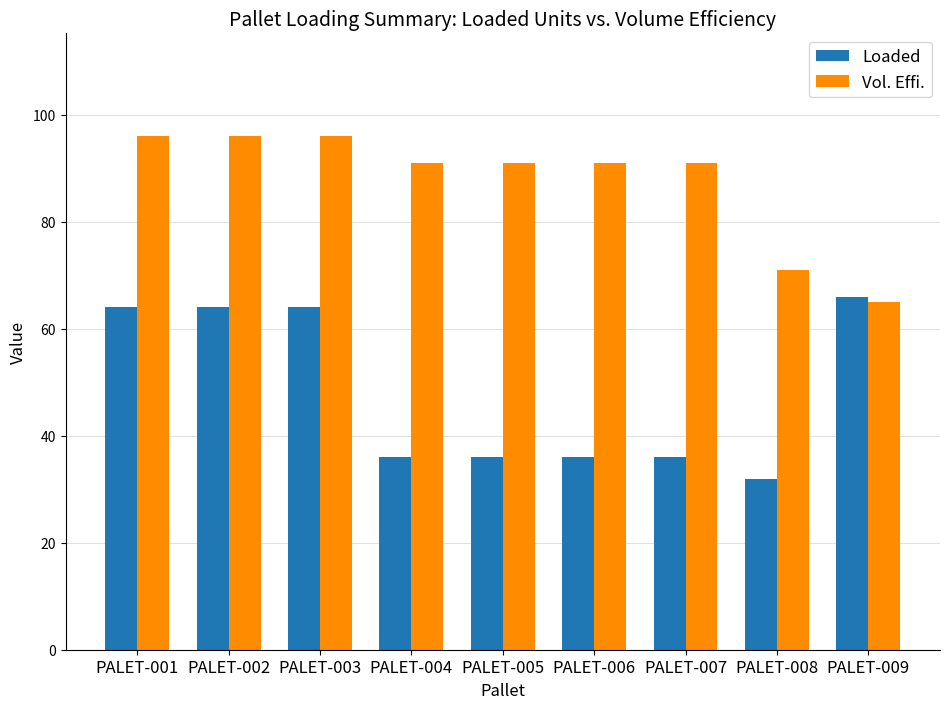

The value of Vol. Effi. at PALET-004 is 154. True or false?

False